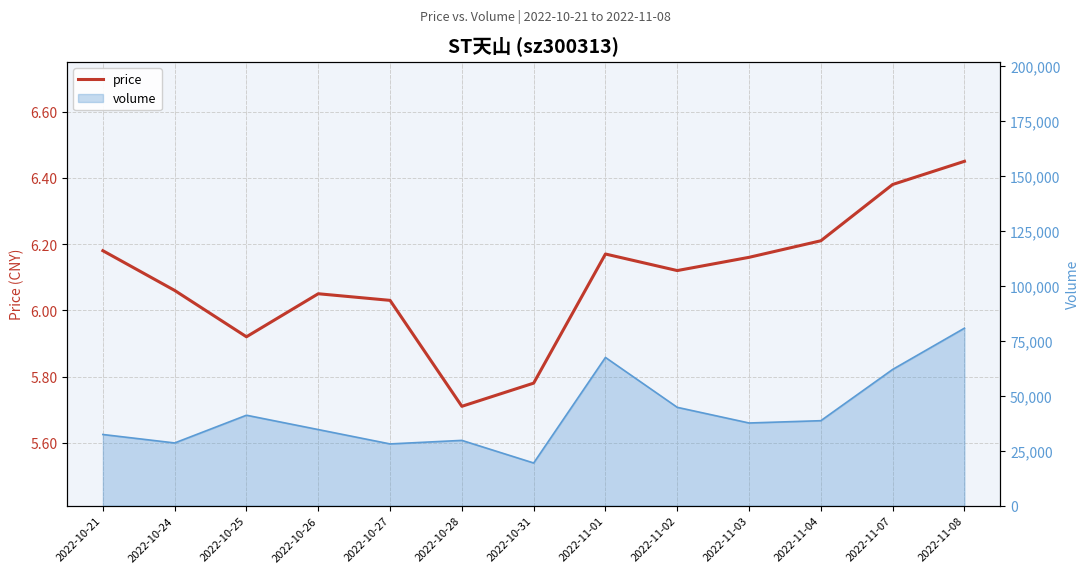

What is the ratio of the value at 2022-10-25 to the value at 2022-10-24?

1.0